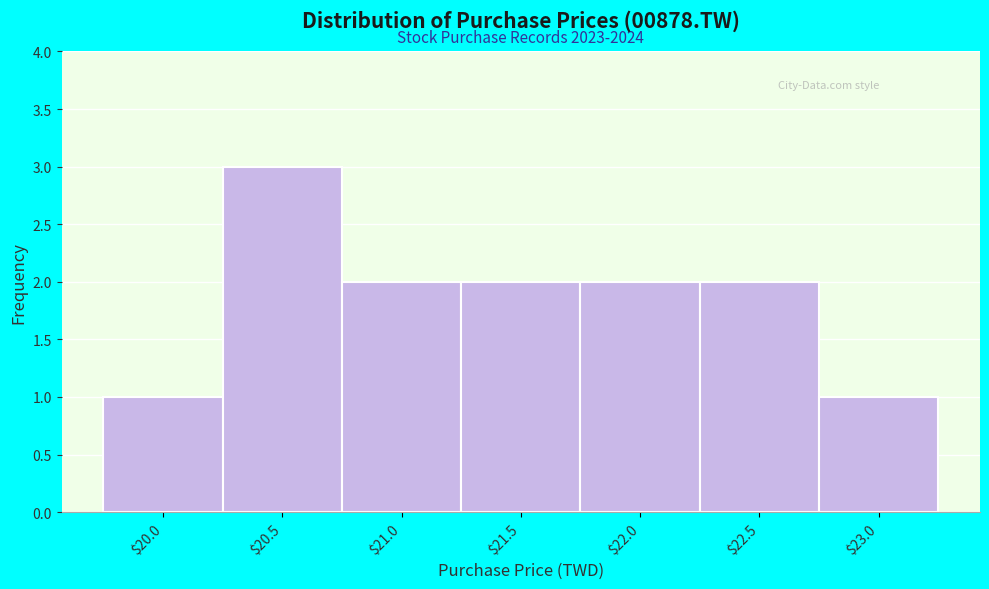

Reading left to right, extract all data points from this chart.

1	3	2	2	2	2	1